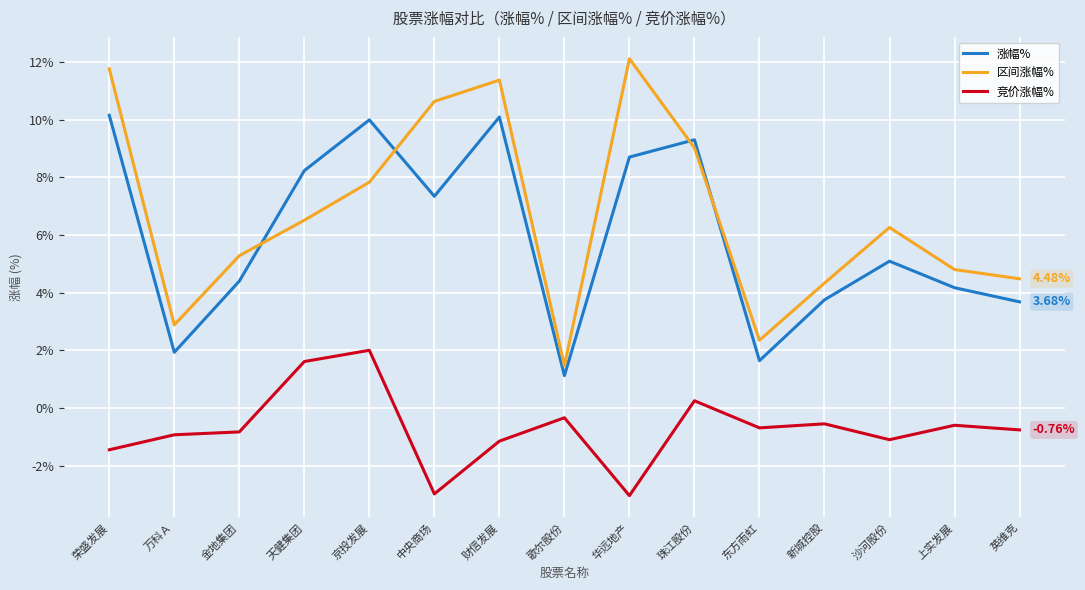

What is the difference between the 涨幅% values at 中央商场 and 荣盛发展?

2.8